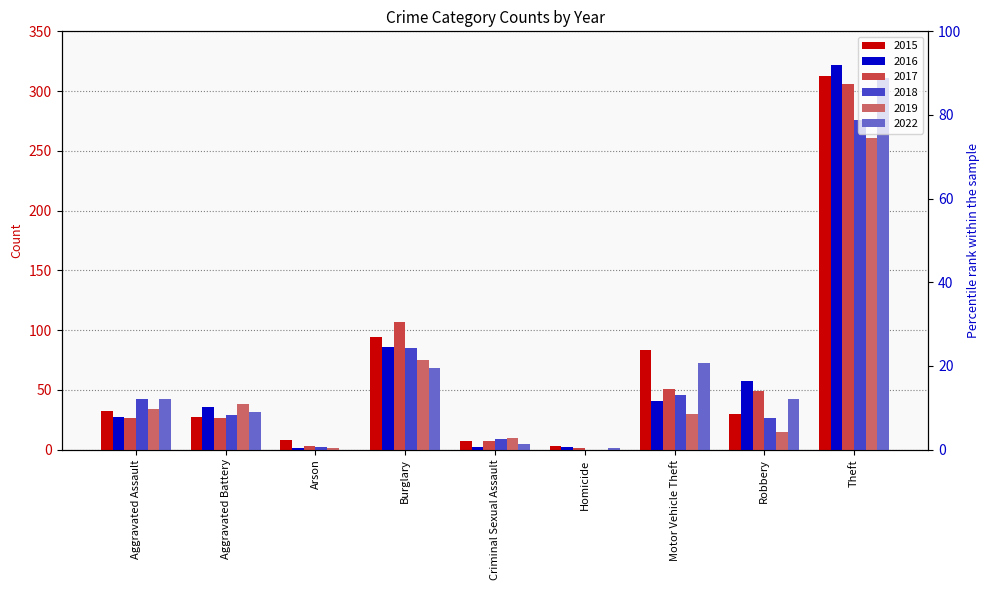

Is it true that 2018 equals 46 at Motor Vehicle Theft?

True